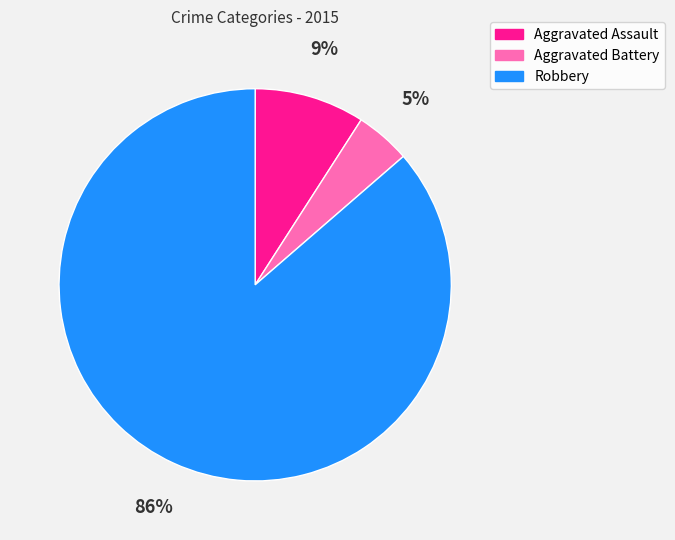

To the nearest percent, what percentage of the pie is Aggravated Assault?

9%